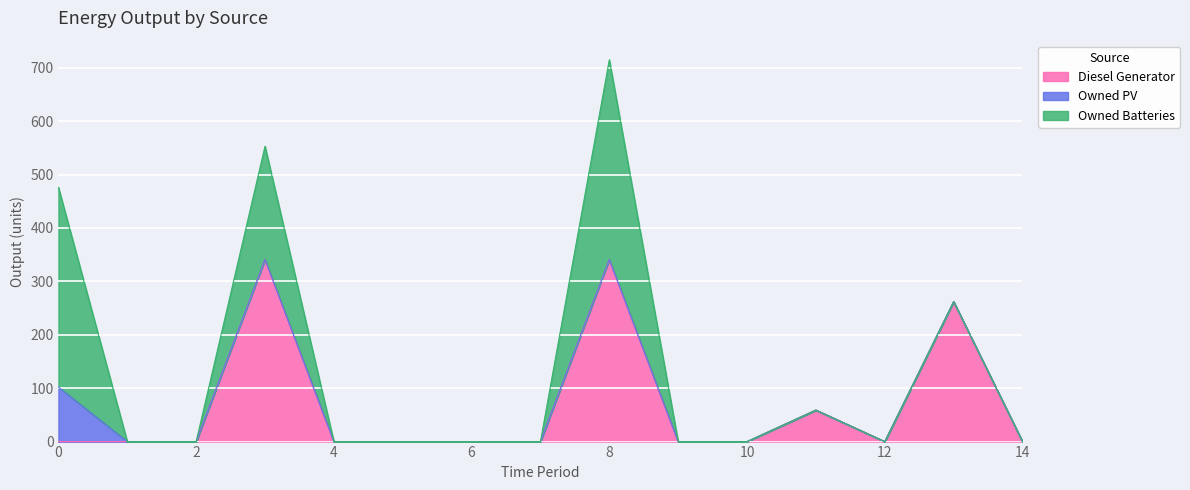

How many data points in Diesel Generator are above 0?

4